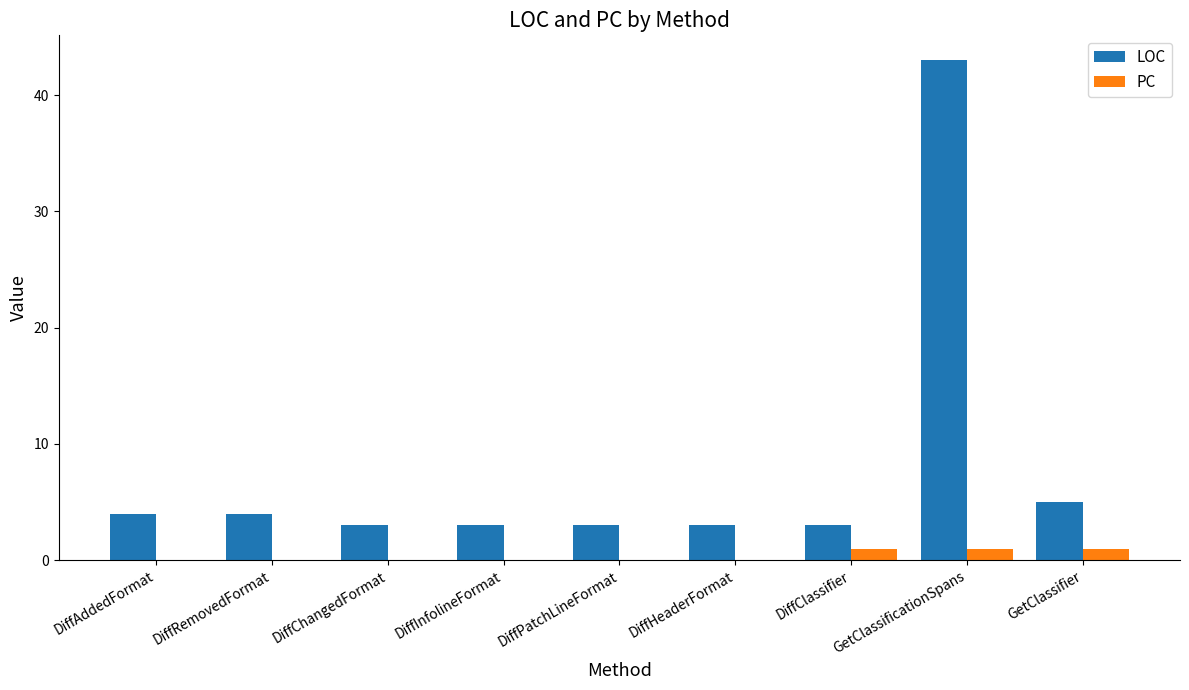

The PC series shows 0 at DiffRemovedFormat. True or false?

True